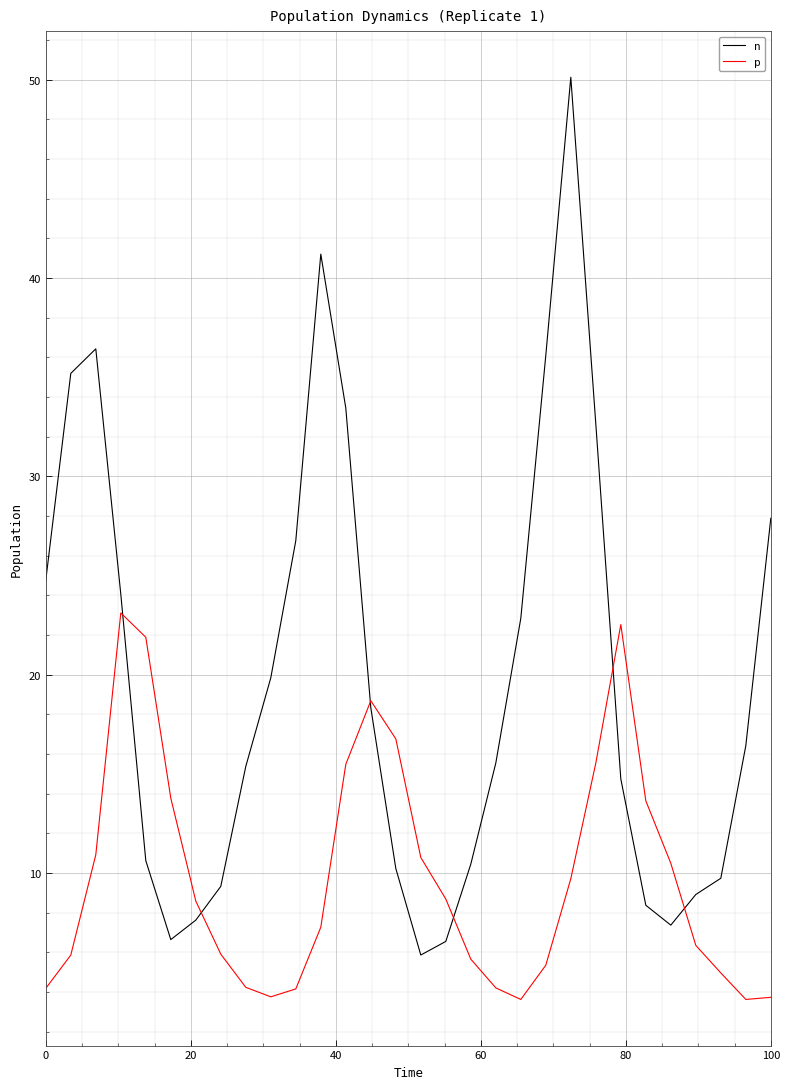

Which series has the largest total across all categories?

n